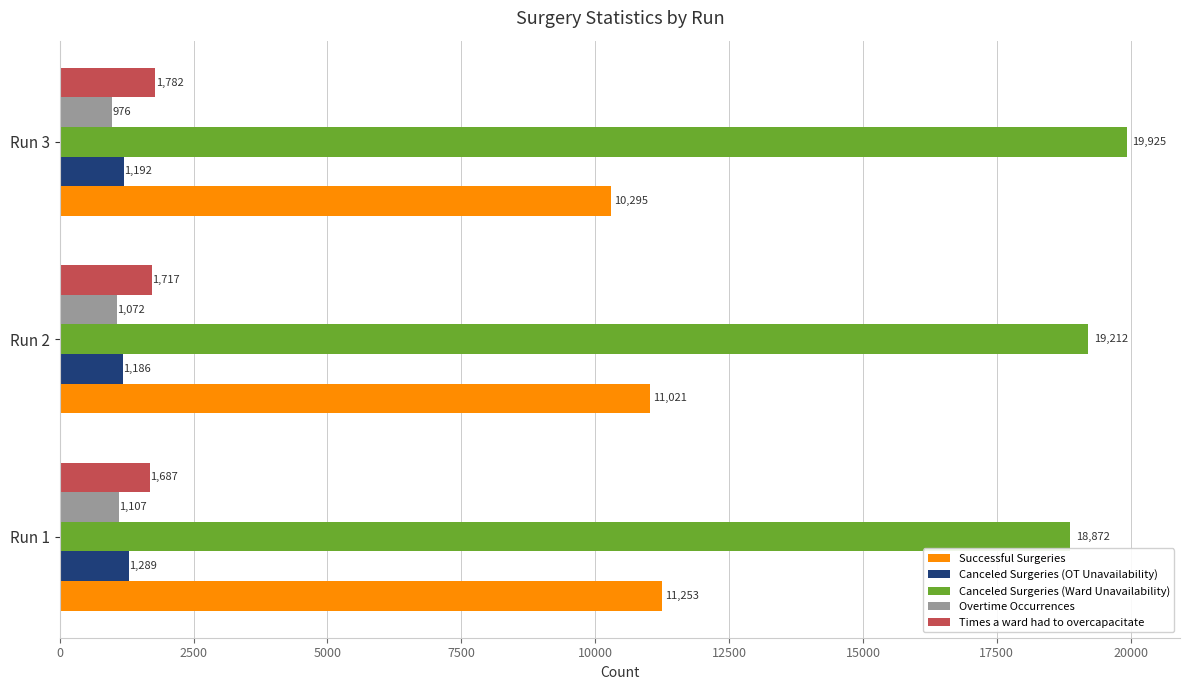

Is it true that Overtime Occurrences equals 1814 at Run 2?

False